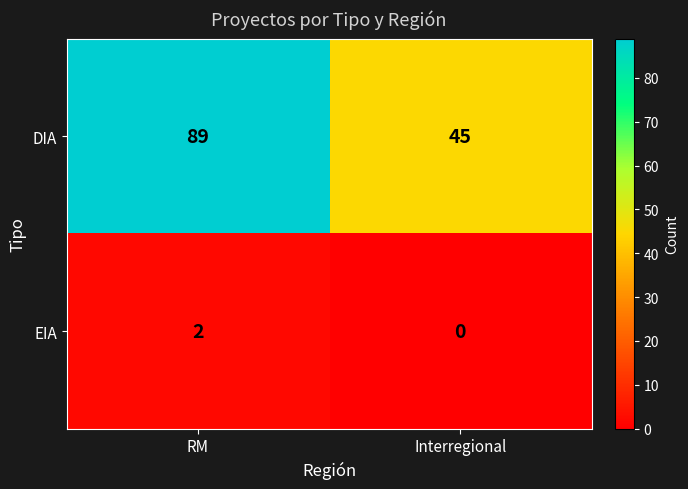

What value does the DIA series have at RM, to the nearest 5?

90